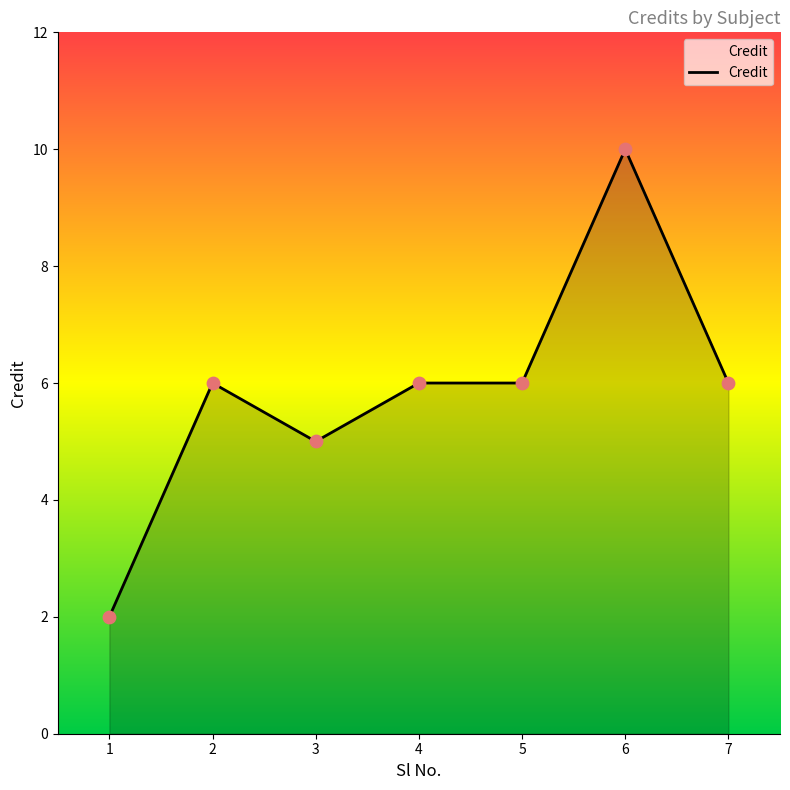

What is the change in value from 2 to 3?

-1